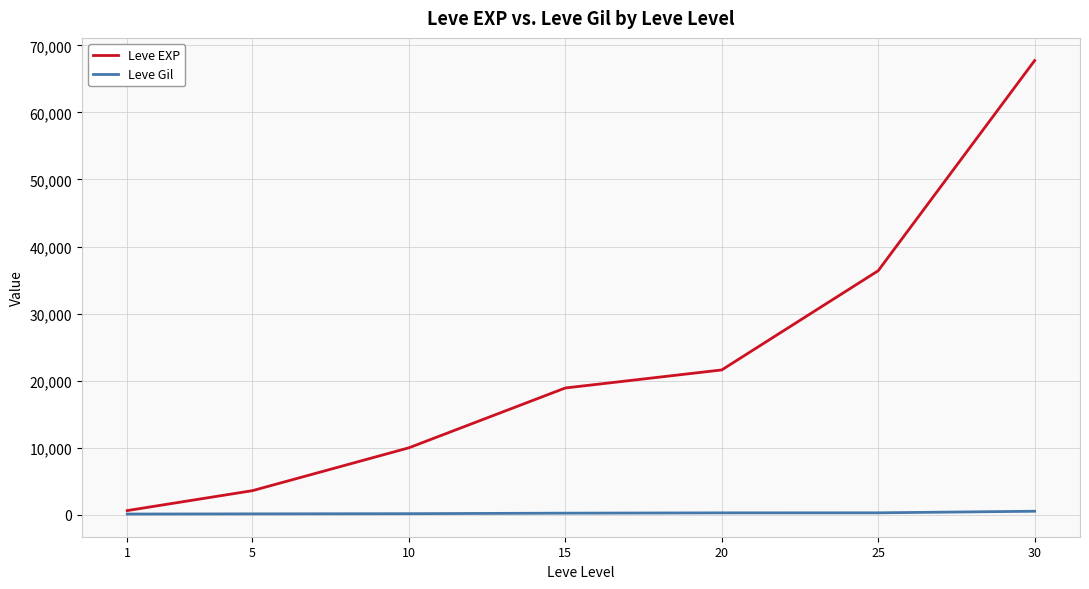

Between 5 and 25, which series saw the biggest shift?

Leve EXP